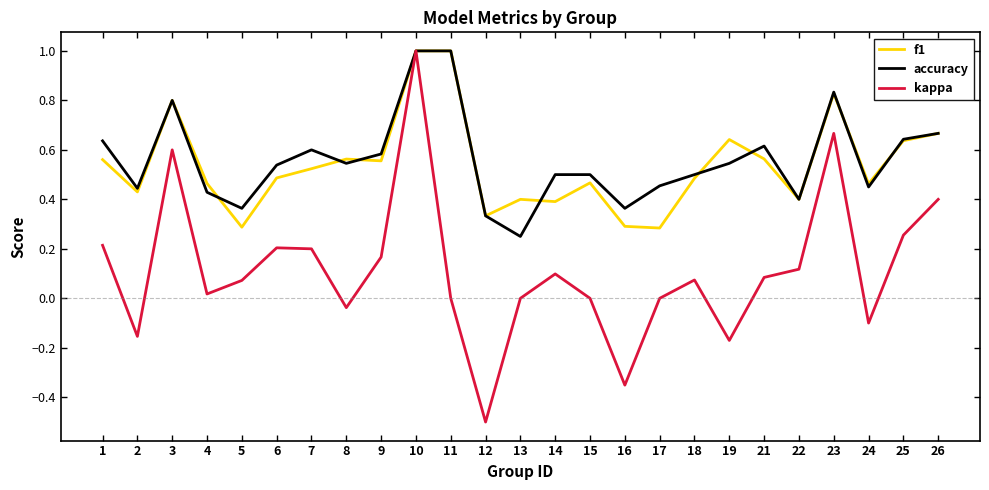

The value of accuracy at 19 is 0.5. True or false?

True